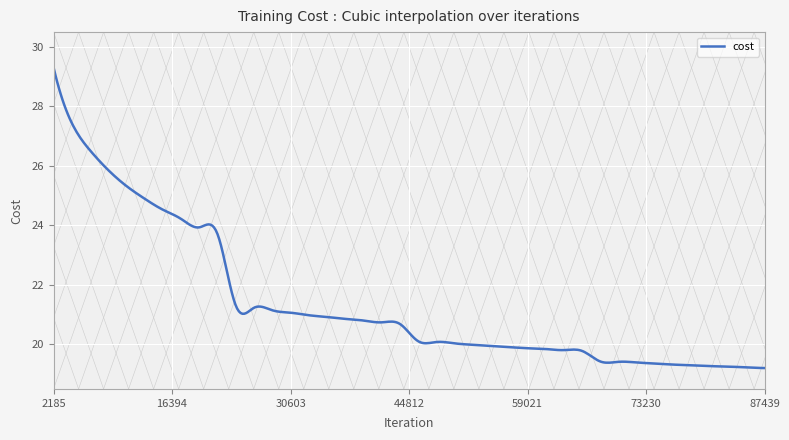

What is the difference between the maximum and minimum values?

10.1